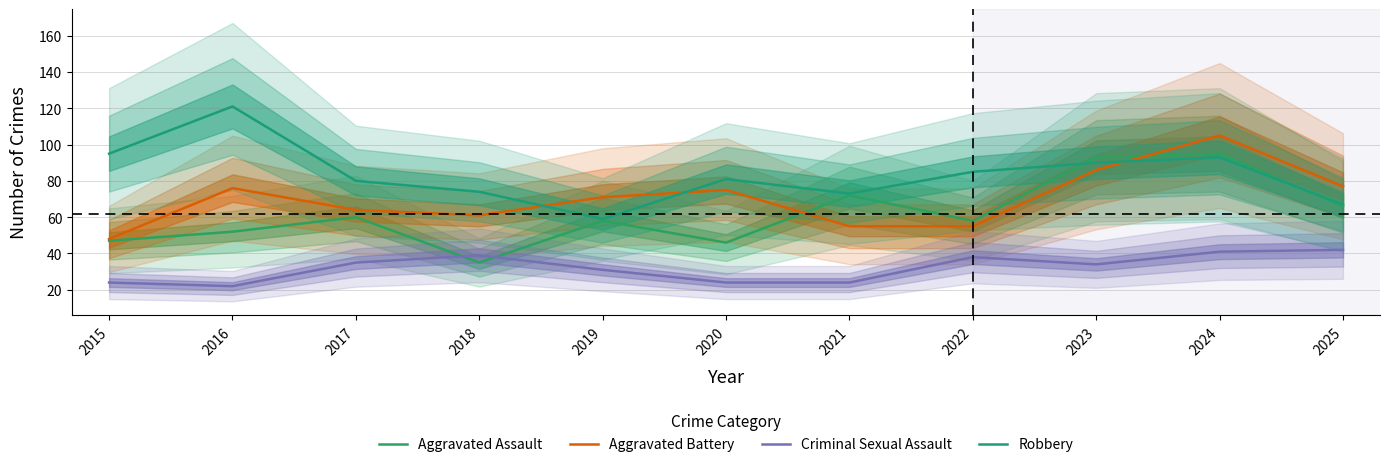

Reading left to right, what are all the values shown in this chart?

Aggravated Assault: 2015=47	2016=52	2017=60	2018=35	2019=58	2020=46	2021=72	2022=58	2023=93	2024=95	2025=66
Aggravated Battery: 2015=48	2016=76	2017=64	2018=61	2019=71	2020=75	2021=55	2022=55	2023=86	2024=105	2025=77
Criminal Sexual Assault: 2015=24	2016=22	2017=35	2018=39	2019=31	2020=24	2021=24	2022=38	2023=34	2024=41	2025=42
Robbery: 2015=95	2016=121	2017=80	2018=74	2019=59	2020=81	2021=73	2022=85	2023=90	2024=93	2025=67